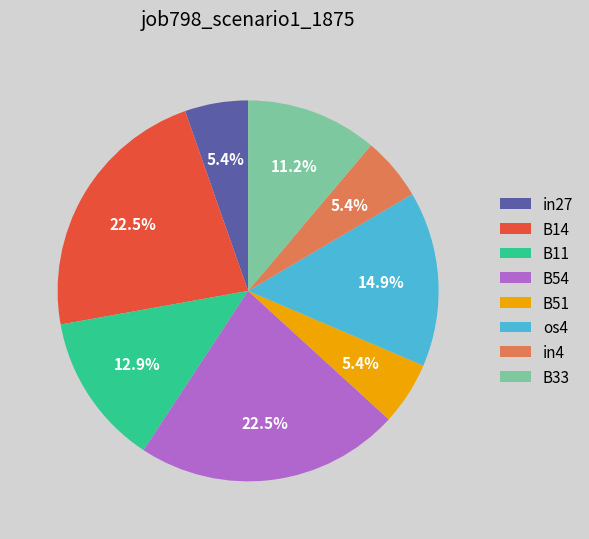

Which has a higher value, in27 or B14?

B14